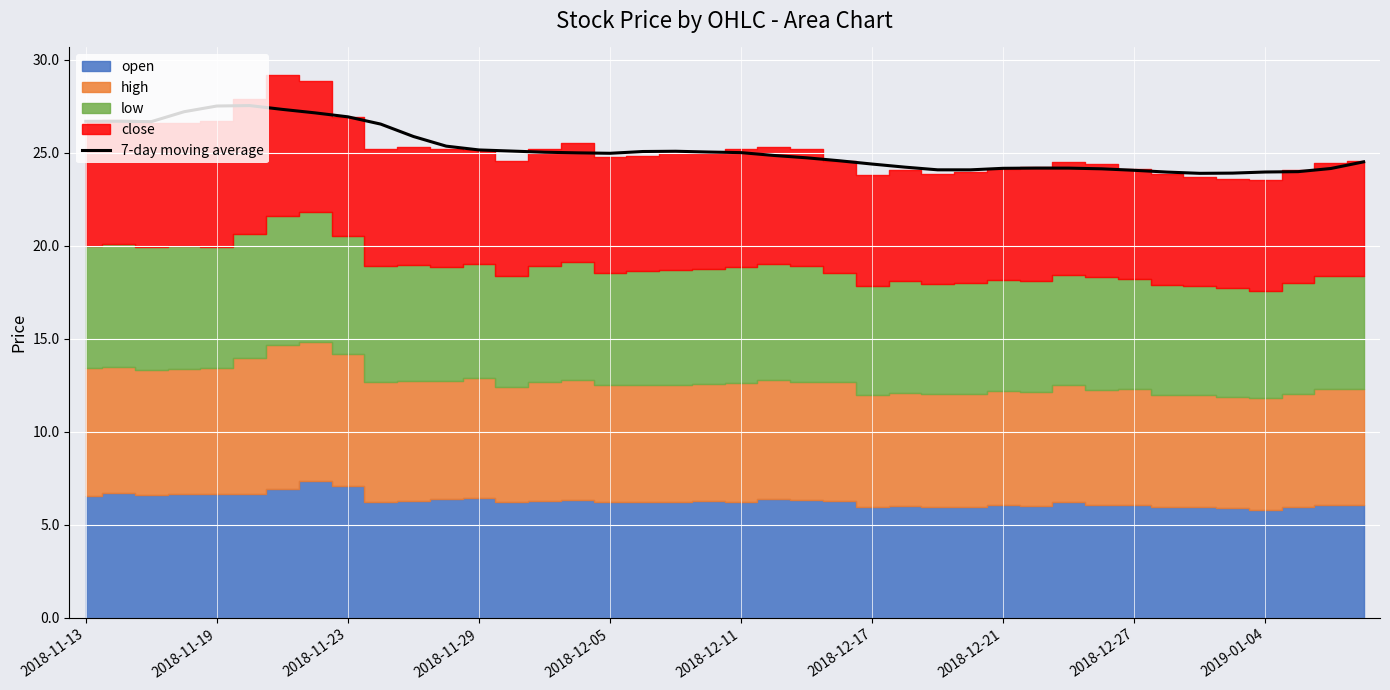

What is the average value?

25.2